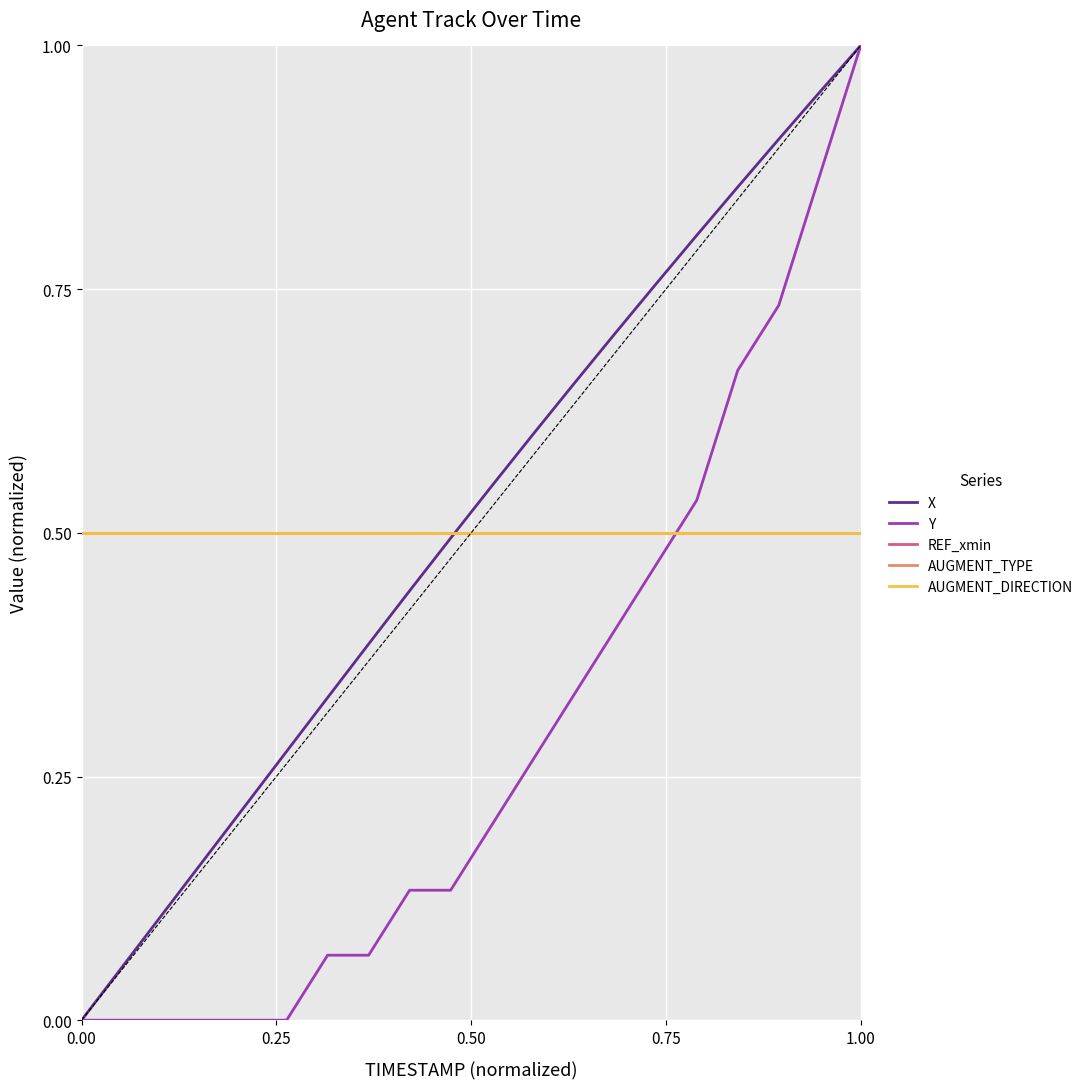

True or false: Y and REF_xmin cross at least once.

True